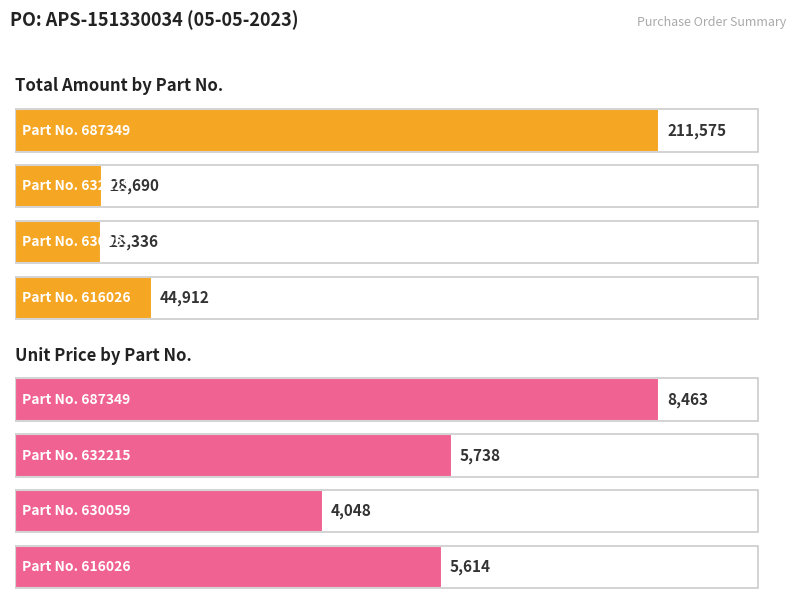

At which label does Price reach its minimum?

630059